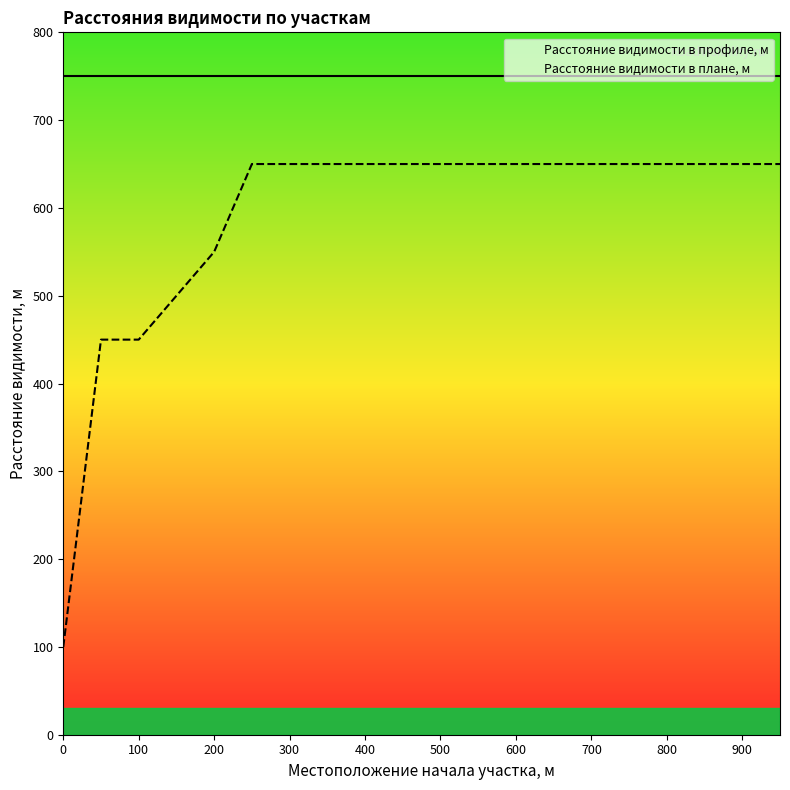

Which series has the largest total across all categories?

Расстояние видимости в профиле, м